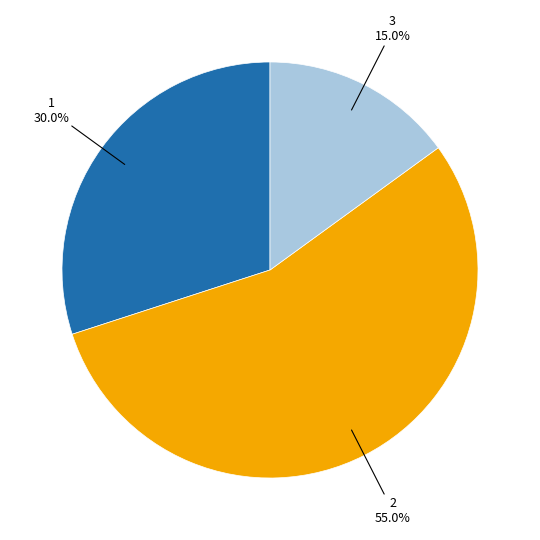

Is there a majority slice in this chart?

Yes